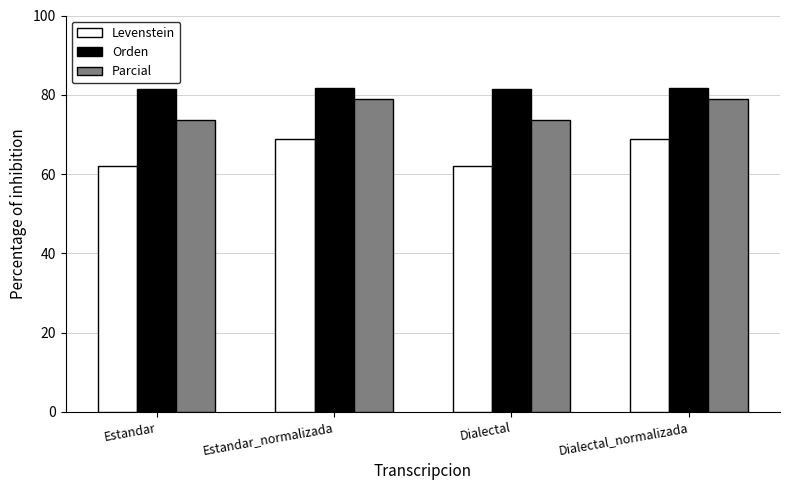

What is the difference between the highest and lowest values at Estandar_normalizada?

12.7